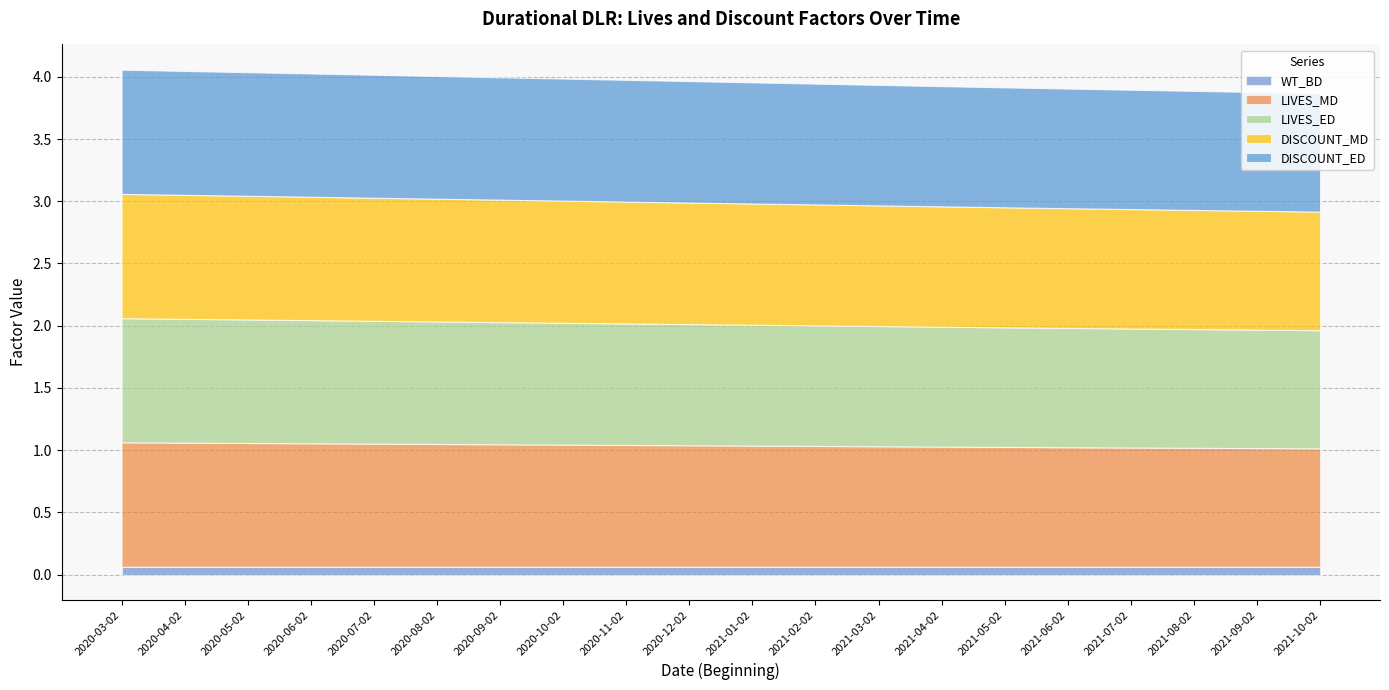

At which label does WT_BD reach its peak?

2020-03-02